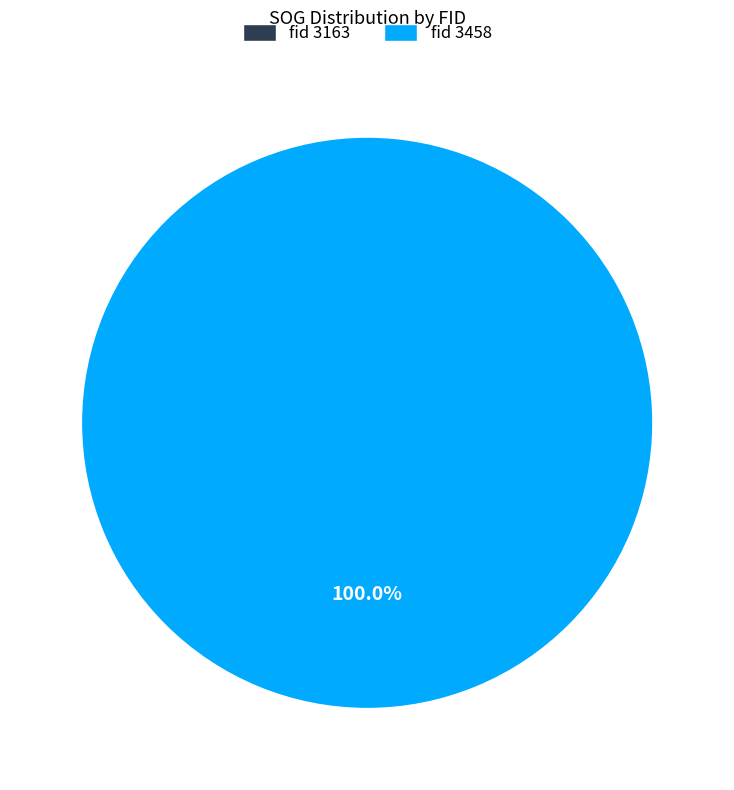

Do 3163 and 3458 together represent more than half of the pie?

Yes